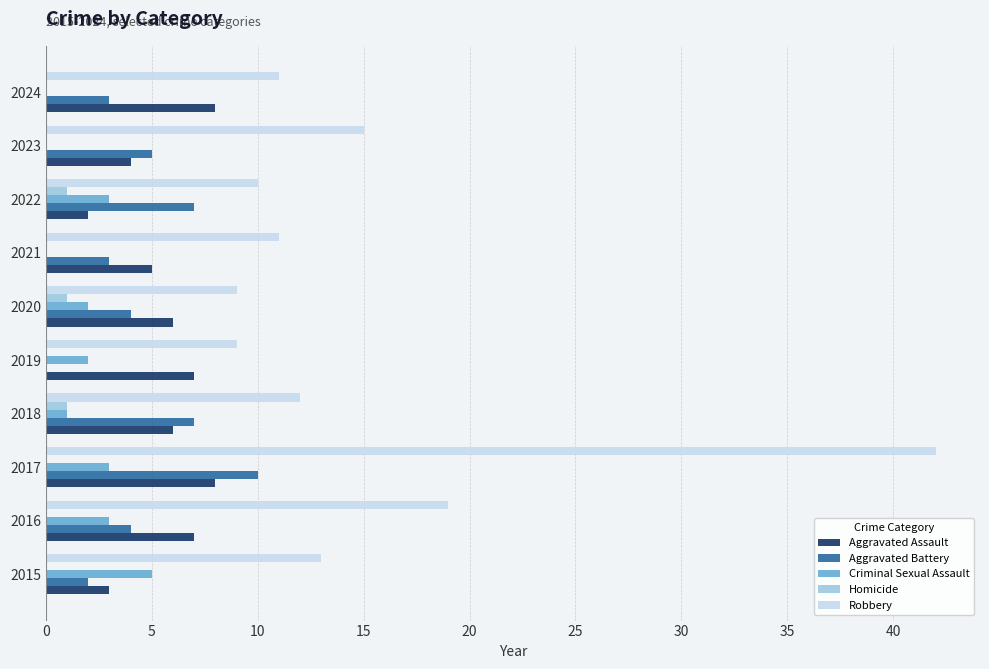

What is the approximate value of Criminal Sexual Assault at 2015?

5